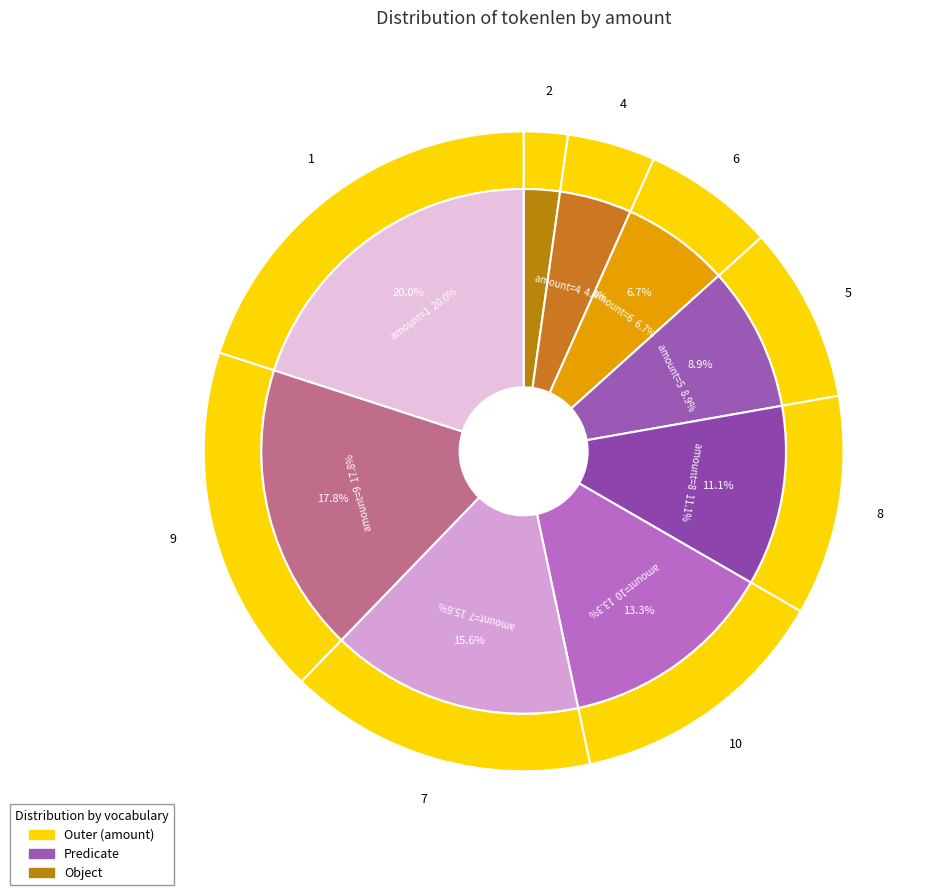

What percentage is the 5 slice, to the nearest percent?

9%